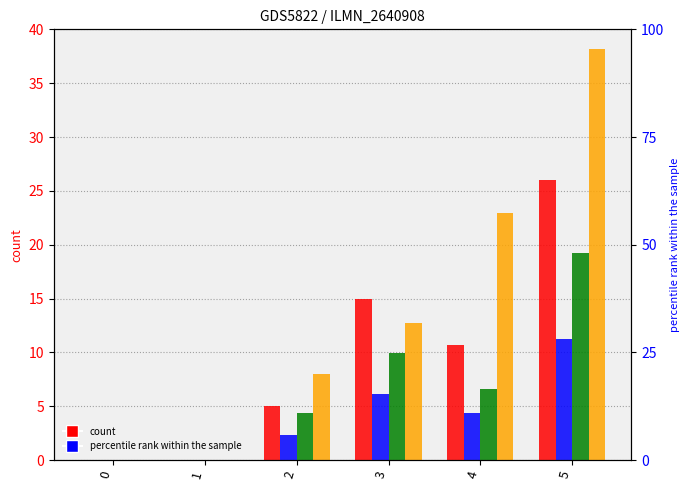

Count the number of categories in the chart.

6